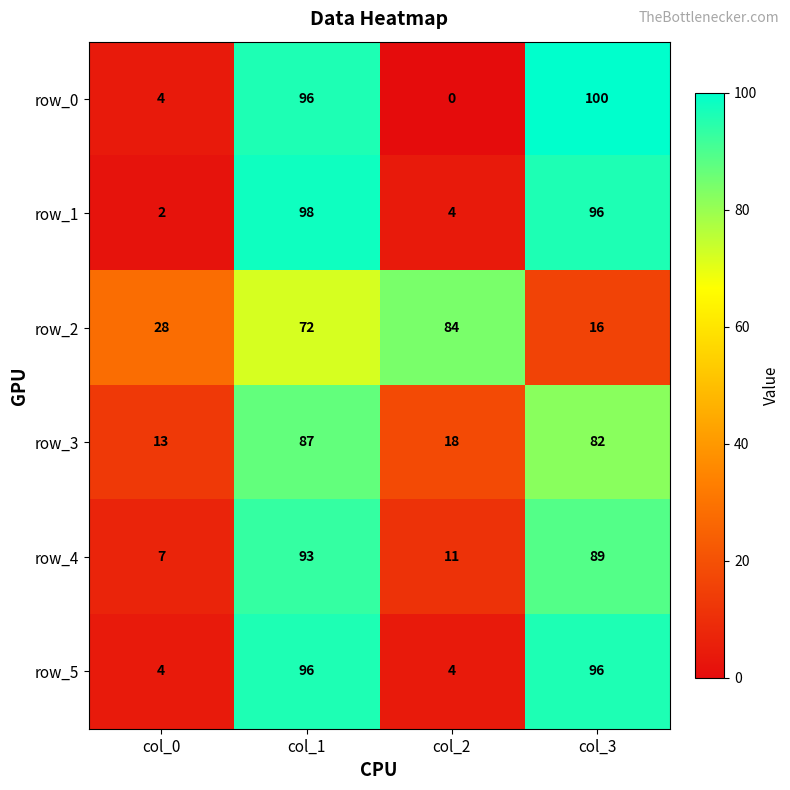

How many data points in row_1 are less than 96?

2